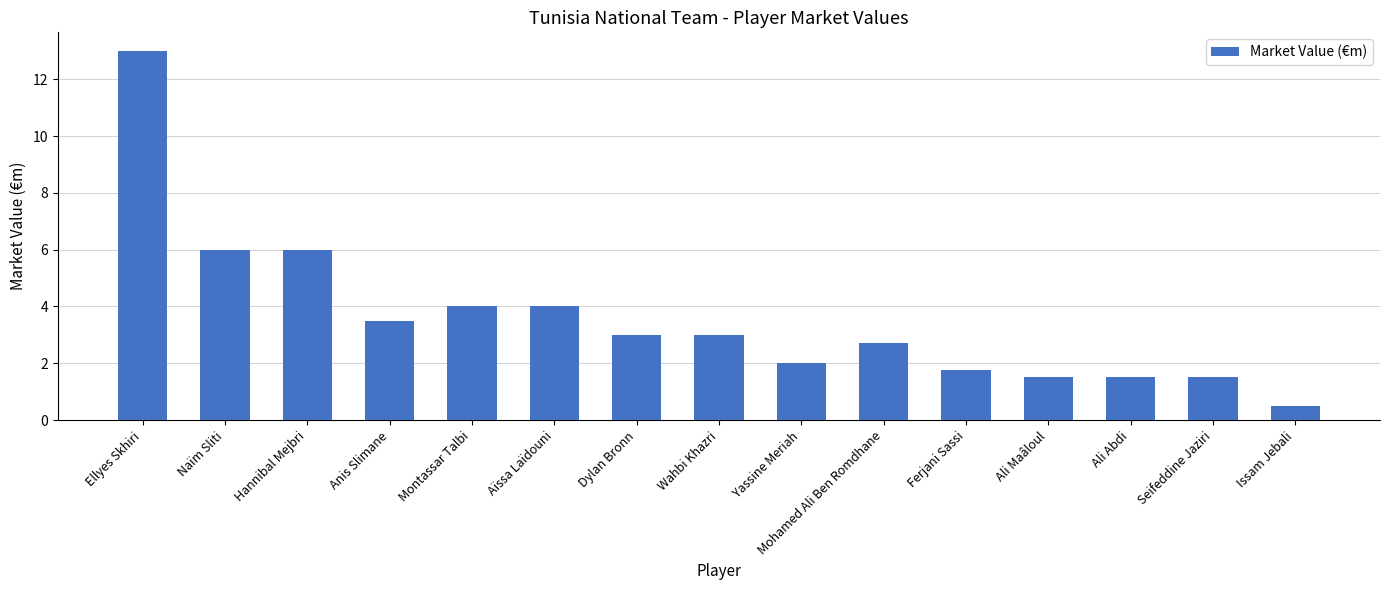

What is the sum of all values?

54.0